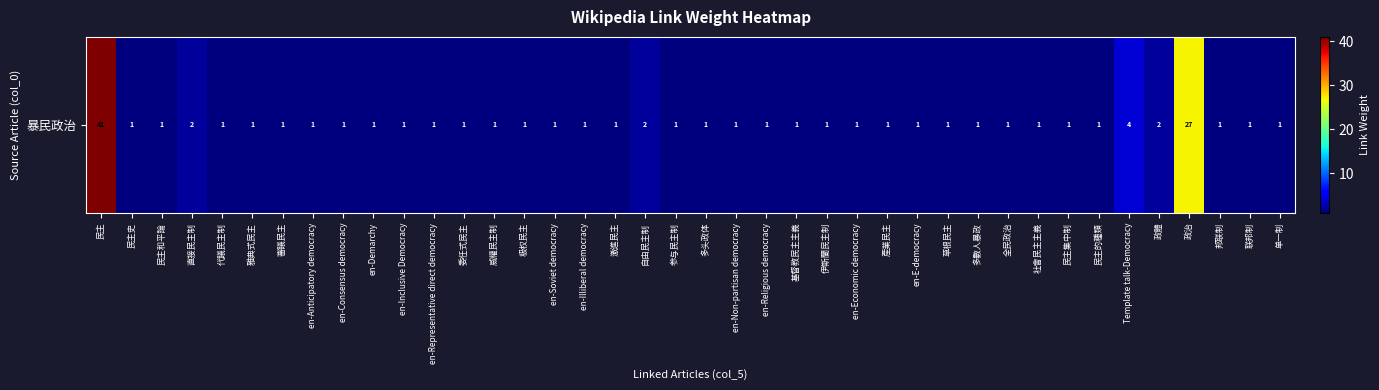

What is the average value?

3